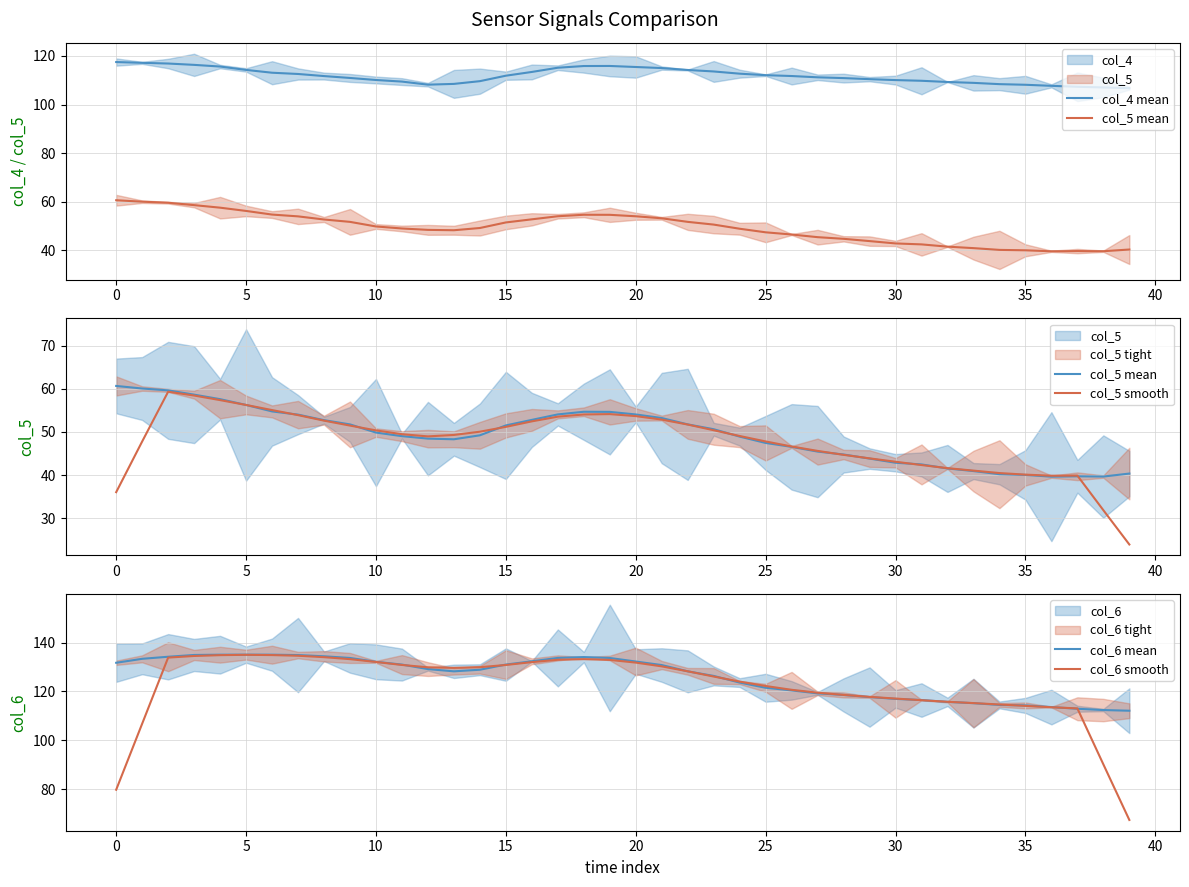

The value of col_6 smooth at 0 is 37.7. True or false?

False